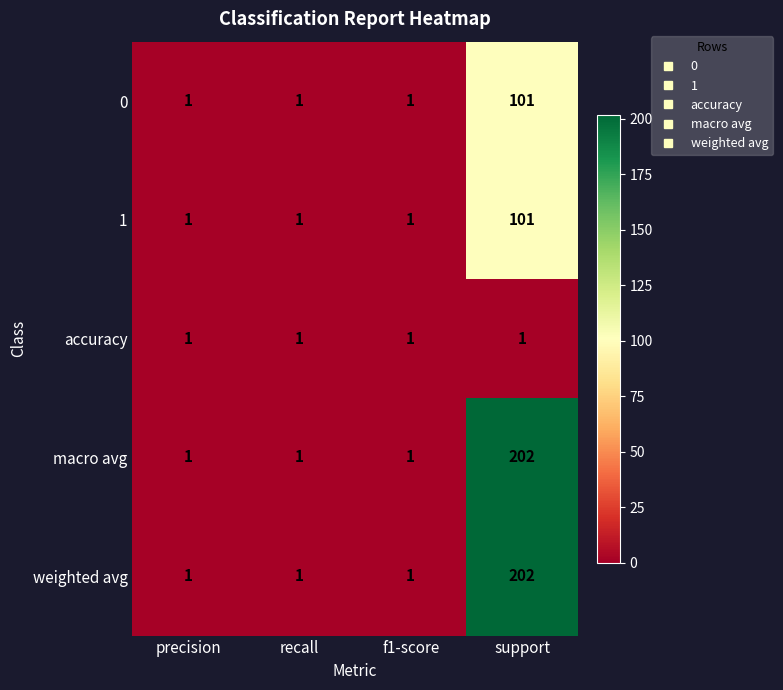

How many categories are shown in the chart?

4